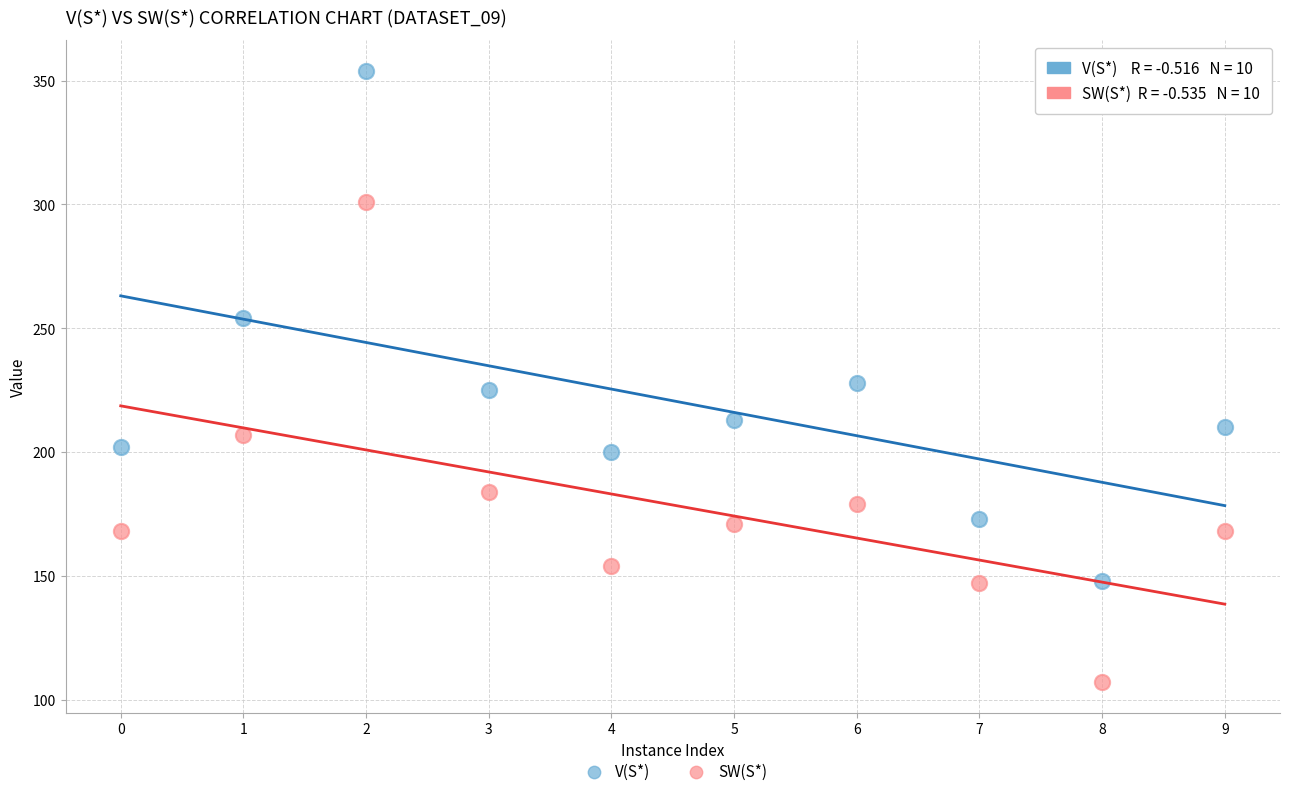

Across all data points, what is the range of Y values (max minus min)?

247